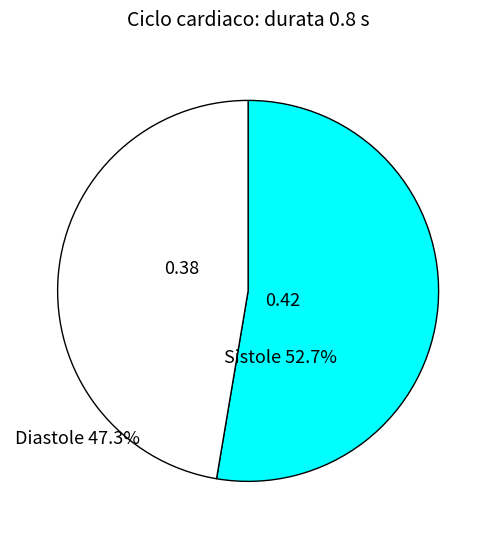

Which category has the smallest portion of the pie?

Diastole